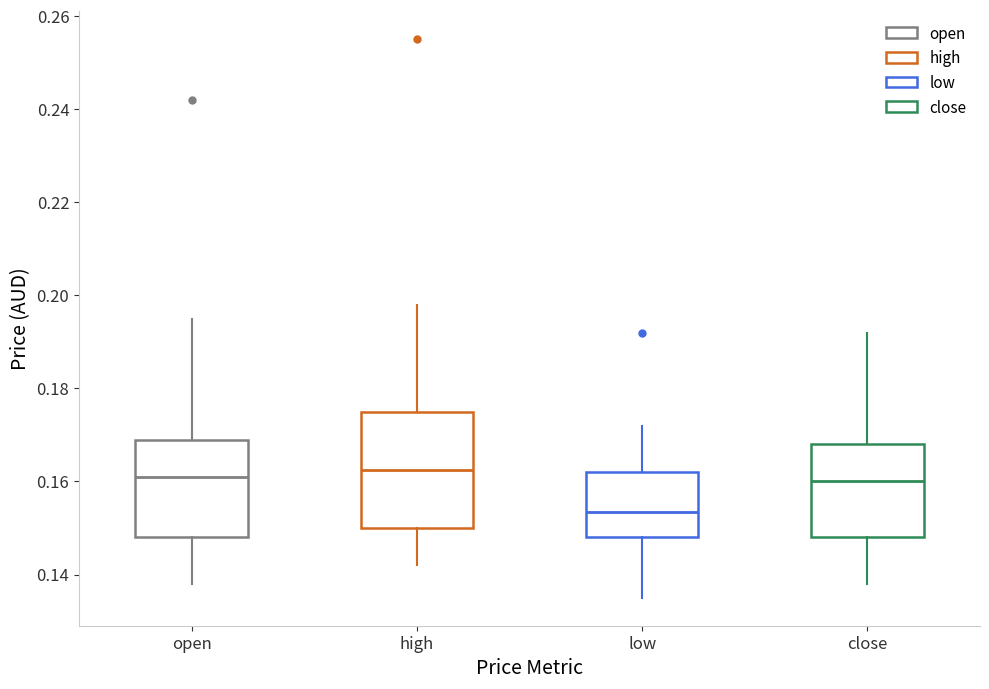

Reading left to right, transcribe this box plot: for each box, give where its median line is, the range the box spans, and where its two whiskers end, as read against the y-axis. The values are not printed on the chart, so give them approximately, as read against the axis.

open: median 0.162, box 0.148 to 0.170, whiskers 0.138 to 0.196
high: median 0.162, box 0.150 to 0.176, whiskers 0.142 to 0.198
low: median 0.154, box 0.148 to 0.162, whiskers 0.136 to 0.172
close: median 0.160, box 0.148 to 0.168, whiskers 0.138 to 0.192